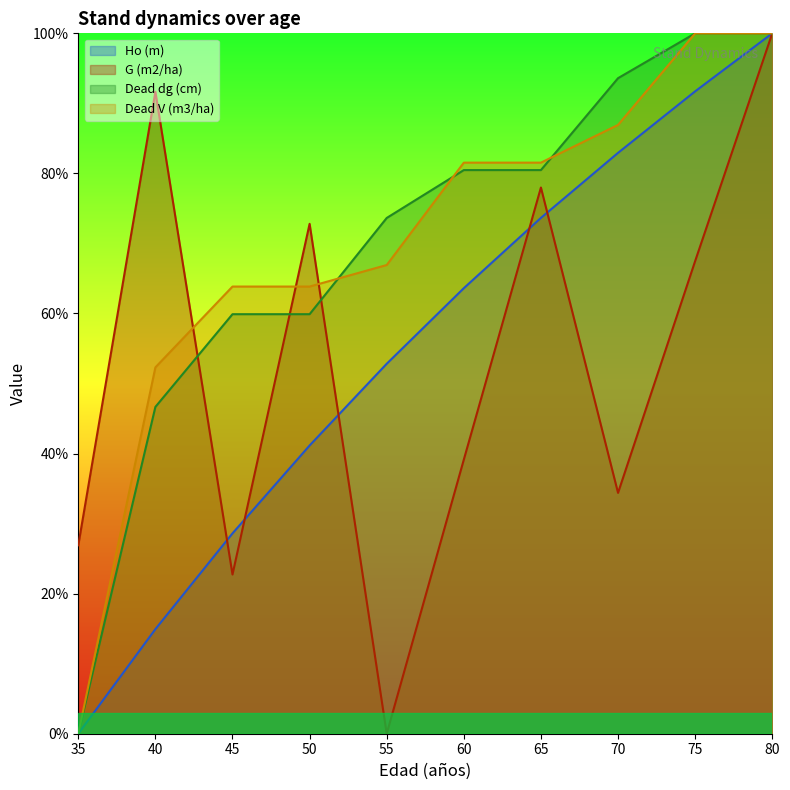

At how many categories does at least one series exceed 9?

10